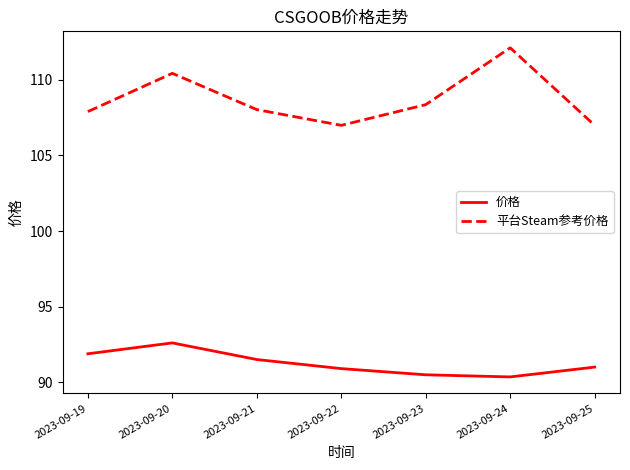

List the series in order of their peak value, highest first.

平台Steam参考价格, 价格